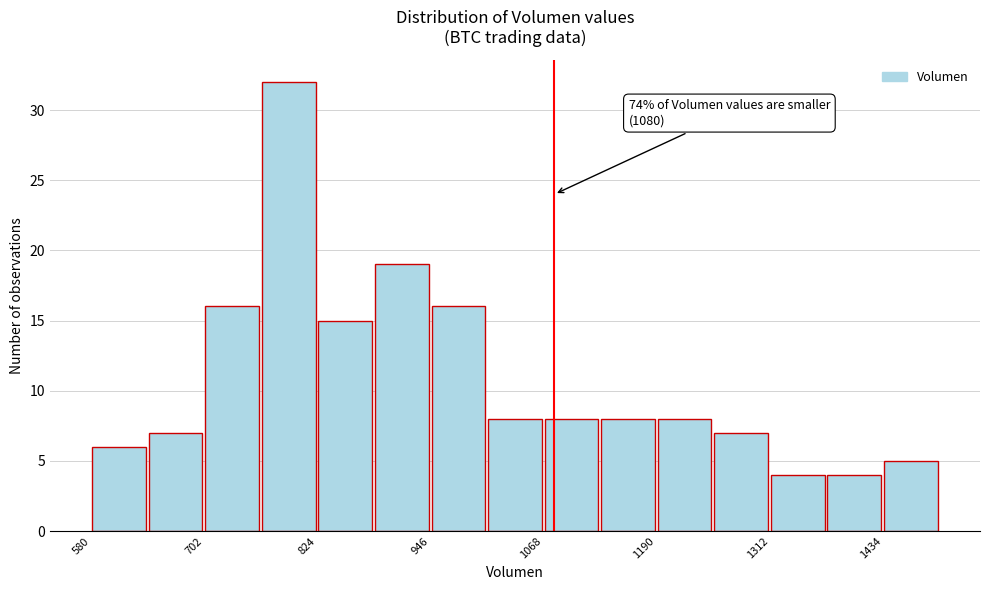

Read against the x-axis, roughly where is the centre of the tallest bar?

800